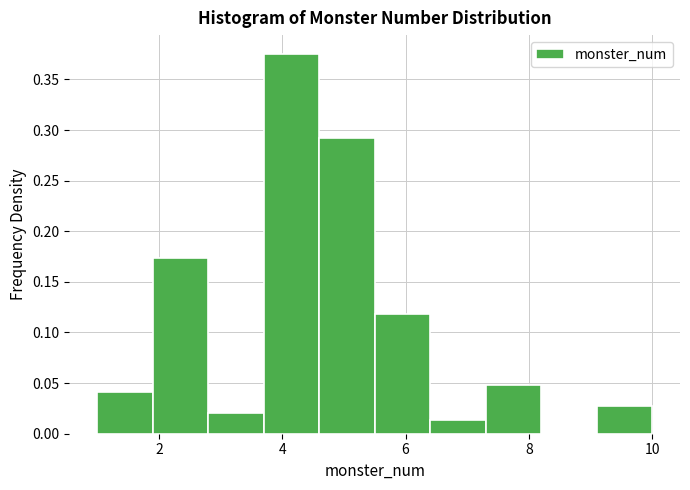

Reading left to right, transcribe this chart: for each bar, give the range it covers on the x-axis and its height. Neither the bar edges nor the heights are printed on the chart, so give them approximately, as read against the axes.

1.0 to 1.9: 0.040
1.9 to 2.8: 0.175
2.8 to 3.7: 0.020
3.7 to 4.6: 0.375
4.6 to 5.5: 0.290
5.5 to 6.4: 0.120
6.4 to 7.3: 0.015
7.3 to 8.2: 0.050
8.2 to 9.1: 0
9.1 to 10.0: 0.030